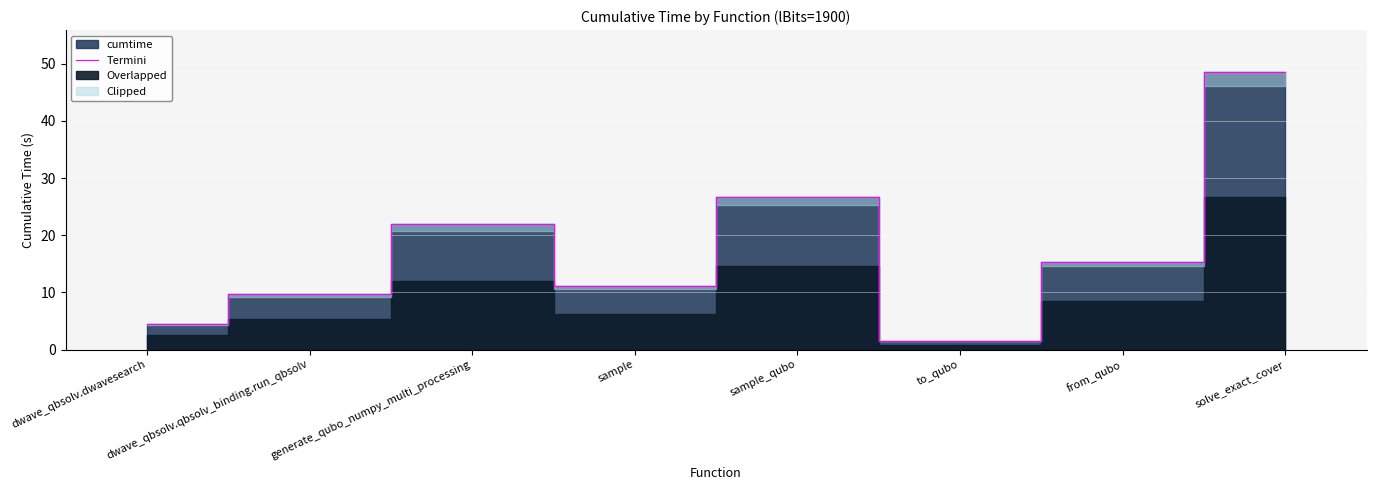

What is the difference between the maximum and minimum values?

47.1